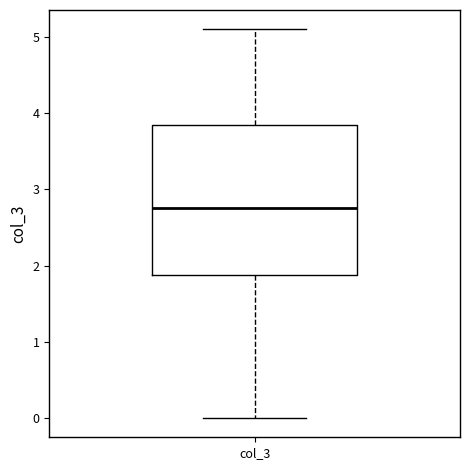

Read this box plot against the y-axis: the position of the median line, the range covered by the box, and the ends of both whiskers. The values are not printed on the chart, so give them approximately, as read against the axis.

median 2.8, box 1.9 to 3.8, whiskers 0.0 to 5.1